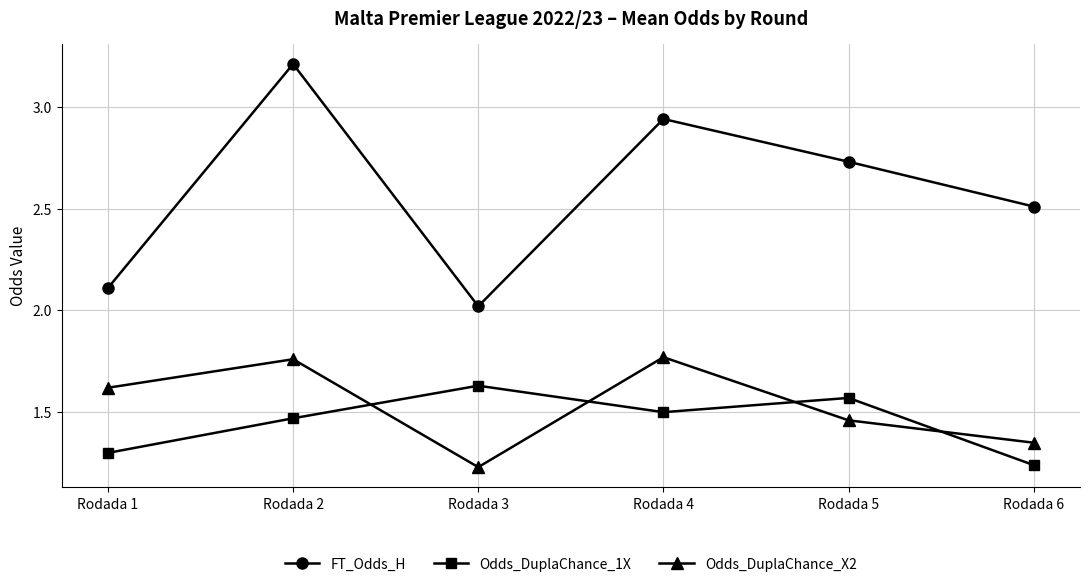

At how many categories does at least one series exceed 2?

6